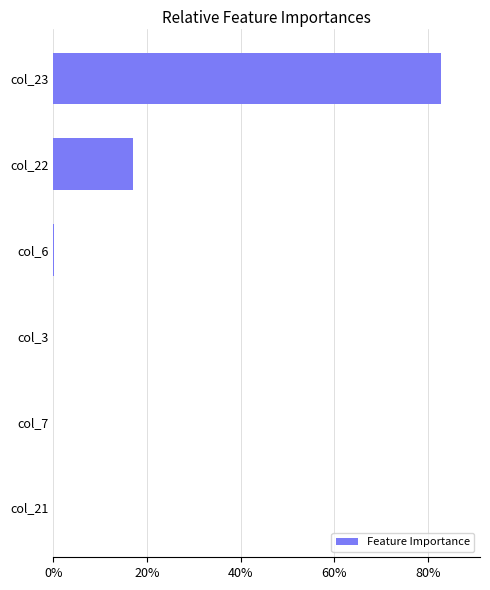

The chart shows a value of 9.2 at col_22. True or false?

False